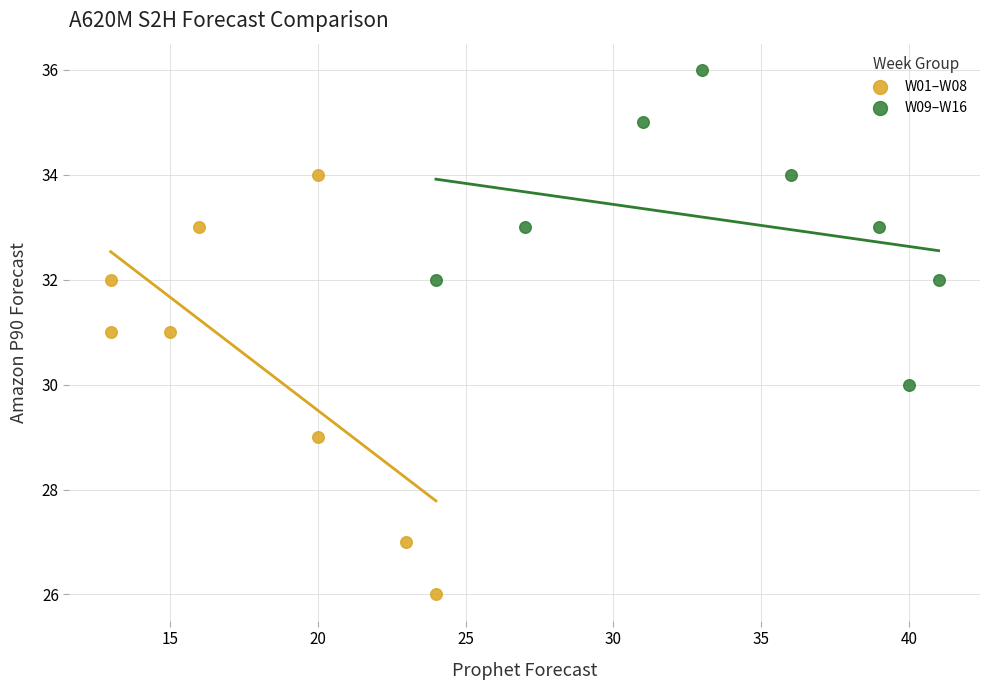

Which series has the widest spread of Y values?

W01–W08